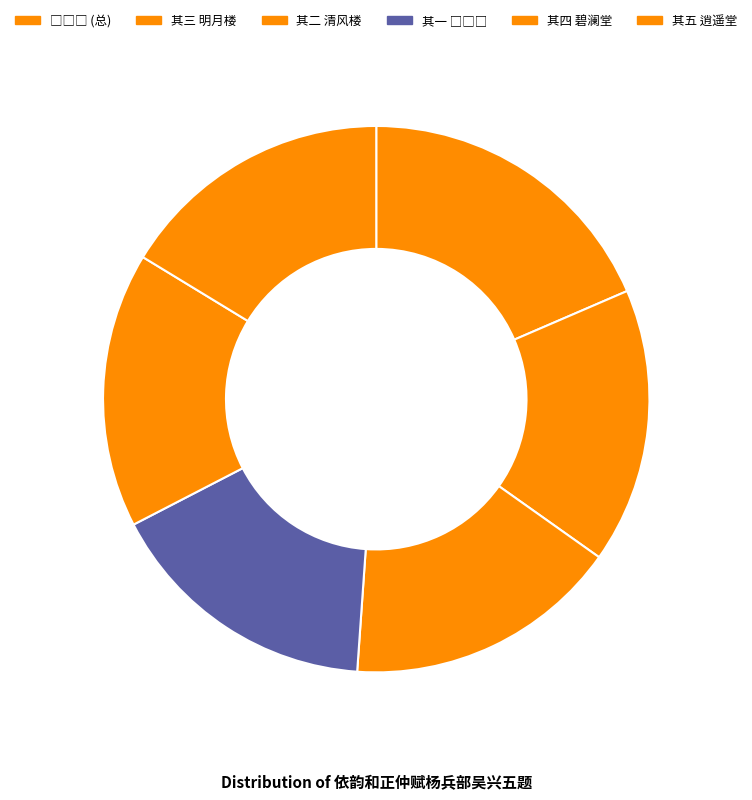

How many segments does this pie chart have?

6